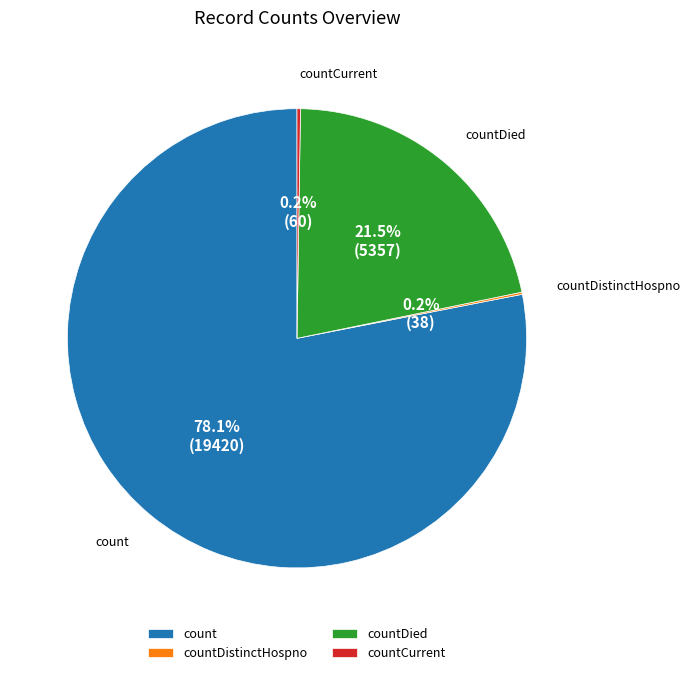

What percentage is NOT represented by countDied?

78.5%